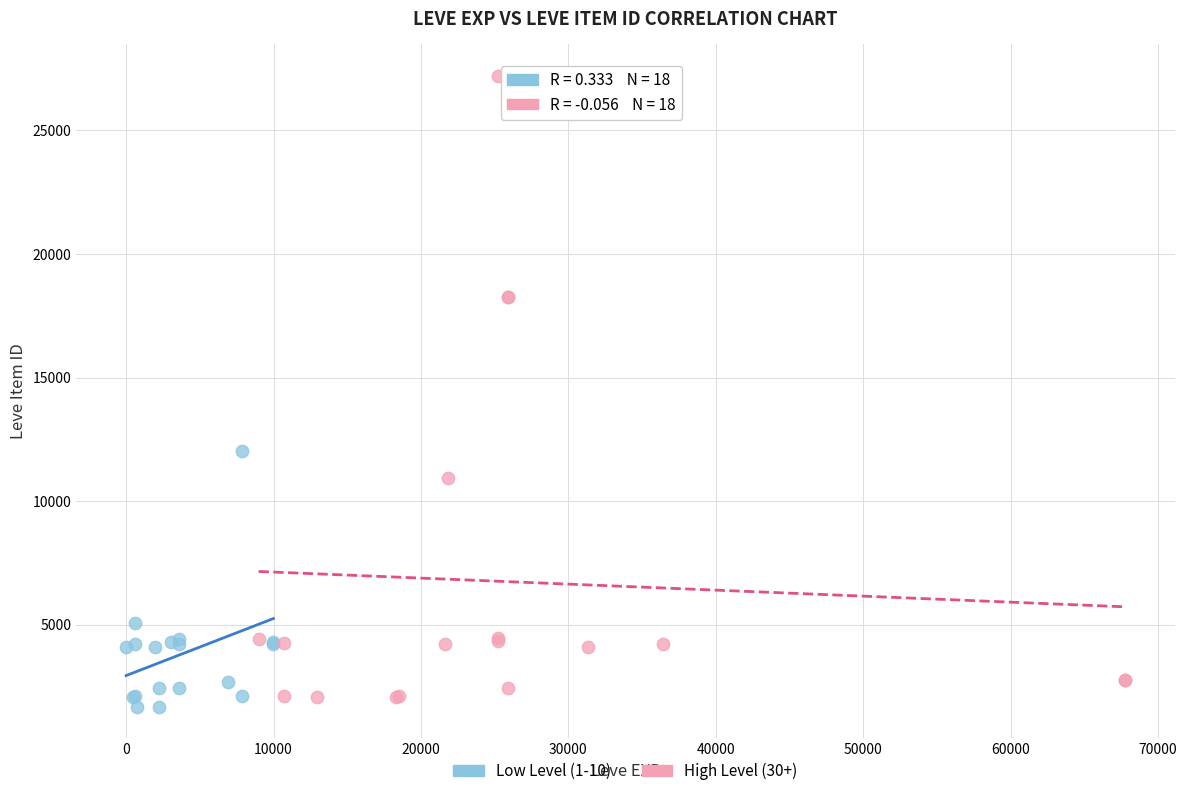

Which series has the widest spread of Y values?

High Level (30+)